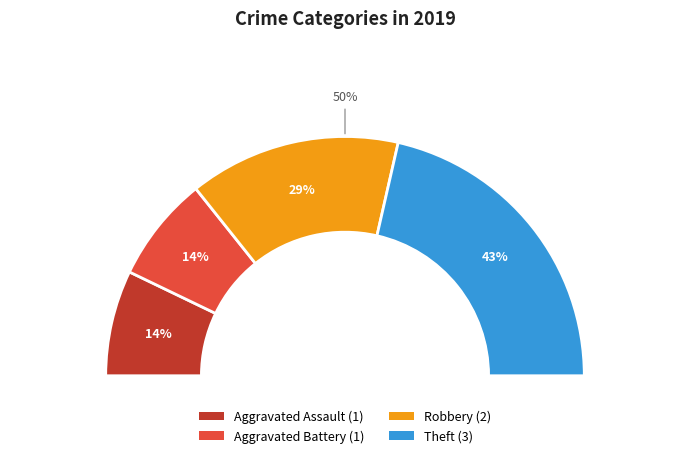

Which category has the biggest portion of the pie?

Theft